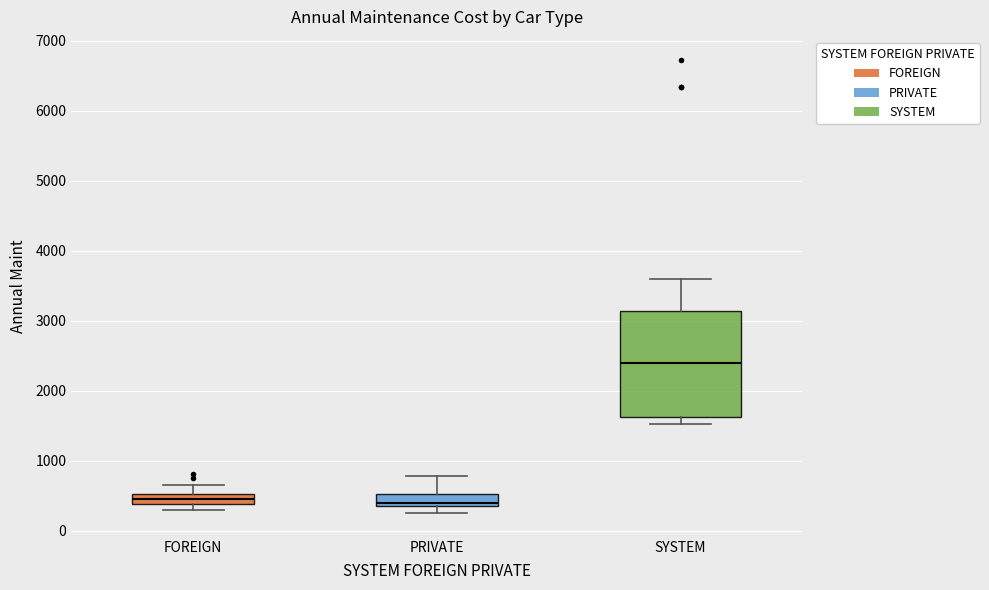

Which box is the tallest, from its lower edge to its upper edge?

SYSTEM